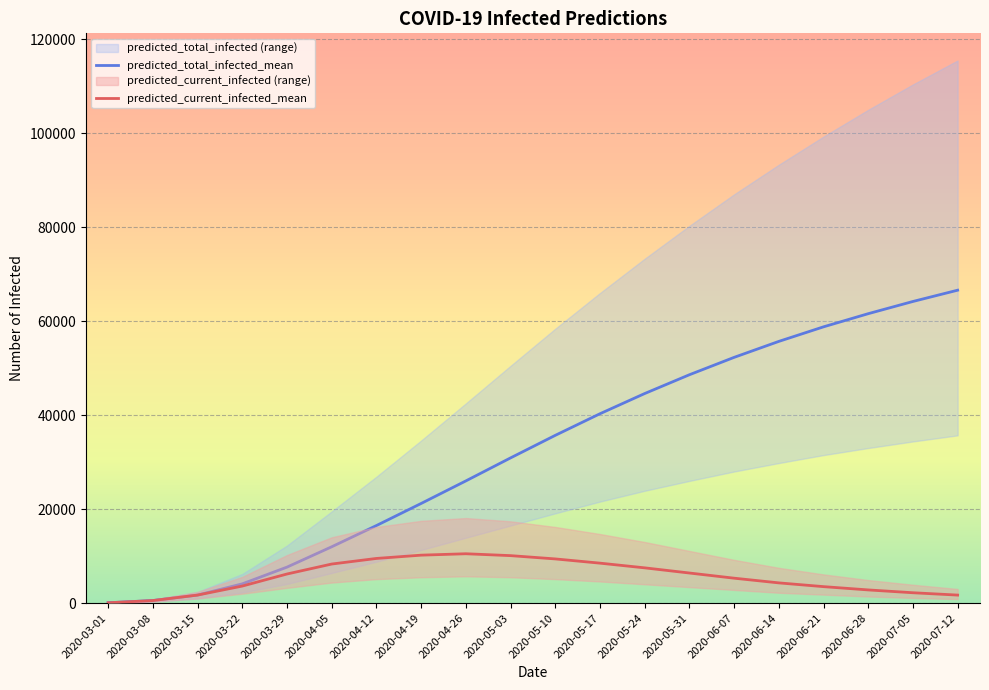

Reading left to right, extract all data points from this chart.

predicted_current_infected_mean: 67	539	1704	3622	6188	8309	9500	10200	10500	10100	9400	8500	7500	6400	5300	4300	3500	2800	2200	1700
predicted_current_infected_lower: 38	304	974	1992	3240	4367	5100	5500	5700	5500	5100	4600	4000	3400	2800	2200	1800	1400	1100	850
predicted_current_infected_upper: 89	712	2380	5578	10223	14000	16200	17500	18100	17400	16200	14700	13000	11100	9200	7500	6100	4900	3900	3000
predicted_total_infected_mean: 67	539	1704	4094	7652	11981	16500	21200	26000	30900	35700	40300	44600	48600	52300	55700	58800	61600	64200	66600
predicted_total_infected_lower: 38	304	974	2258	4075	6405	8800	11300	13900	16500	19100	21600	23900	26000	28000	29800	31500	33000	34400	35700
predicted_total_infected_upper: 89	712	2380	6201	12243	19507	26900	34600	42500	50500	58400	66000	73300	80300	87000	93300	99300	105000	110400	115500